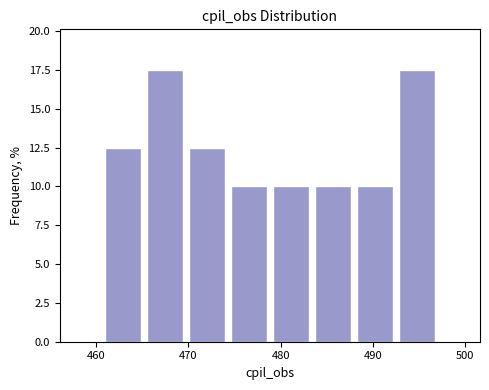

Reading left to right, list every bar in this chart as the range it spans on the x-axis followed by its height. Neither the bar edges nor the heights are printed on the chart, so give them approximately, as read against the axes.

461 to 465: 12.5
465 to 470: 17.5
470 to 474: 12.5
474 to 479: 10.0
479 to 483: 10.0
483 to 488: 10.0
488 to 492: 10.0
492 to 497: 17.5